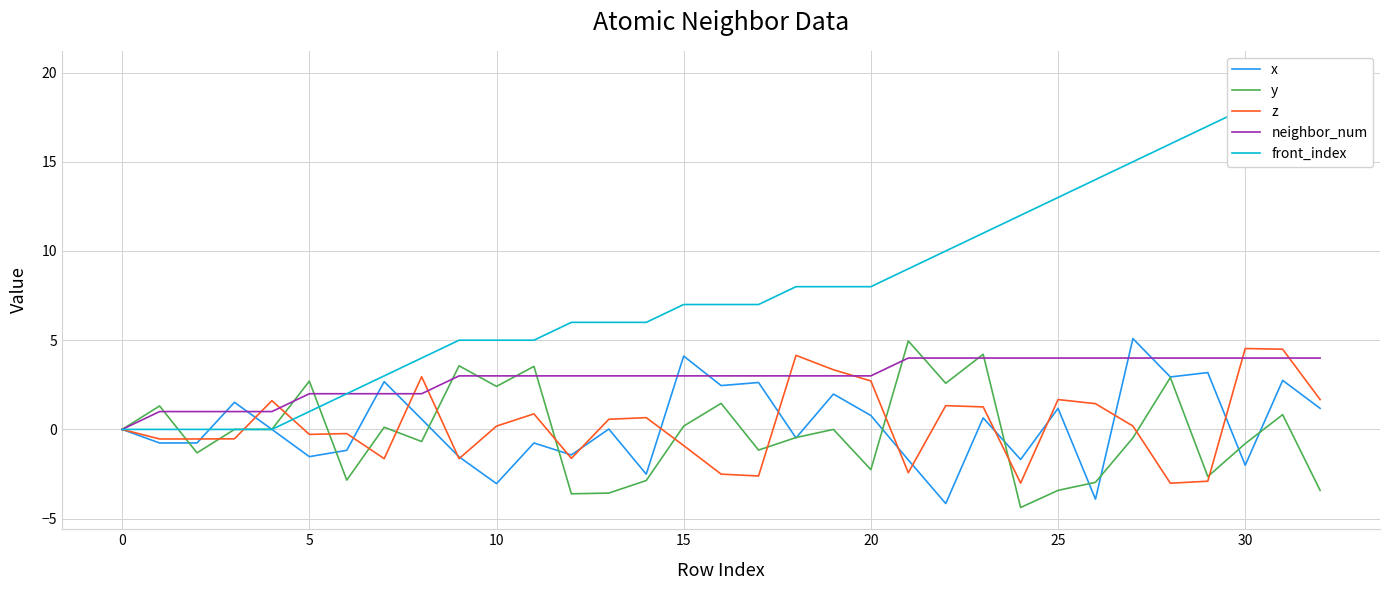

Which has a higher value, 11 or 32?

32